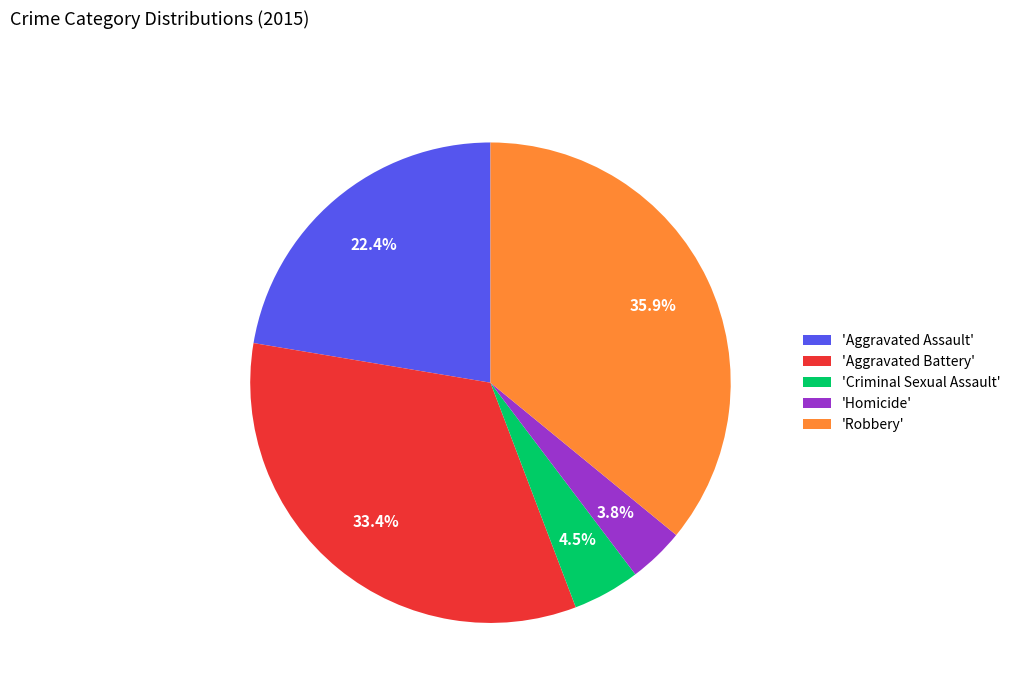

Which has a higher value, 'Aggravated Assault' or 'Robbery'?

'Robbery'